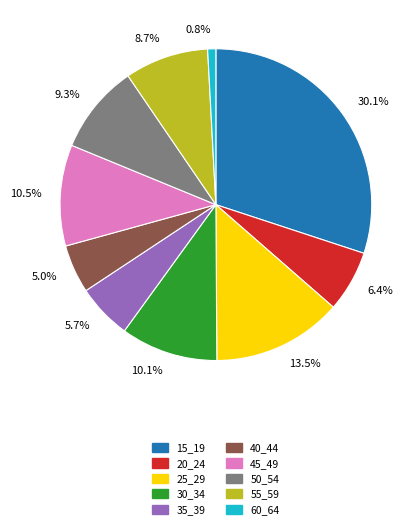

What percentage do 13.5% and 0.8% together represent?

14.3%